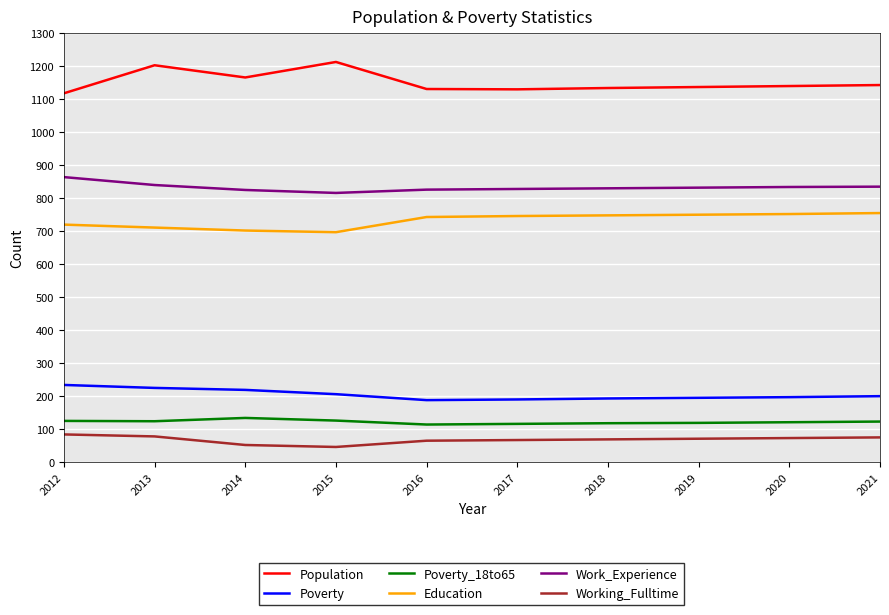

What is the greatest value displayed?

1213